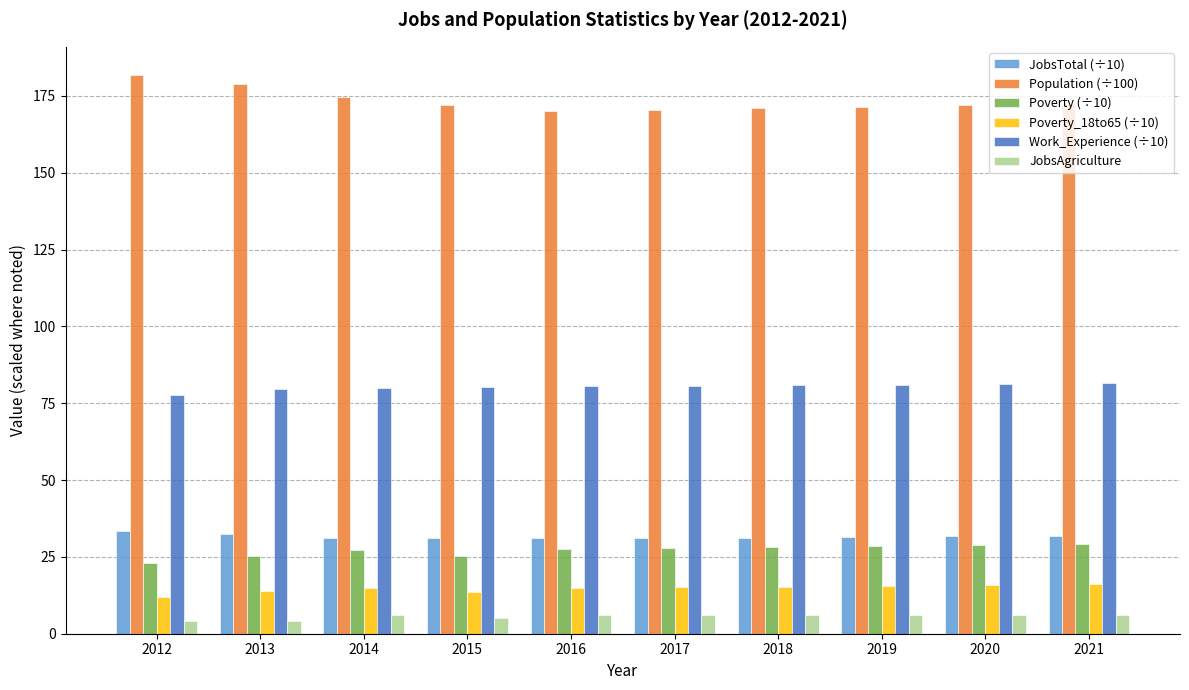

What is the spread (max minus min) of values at 2014?

168.8